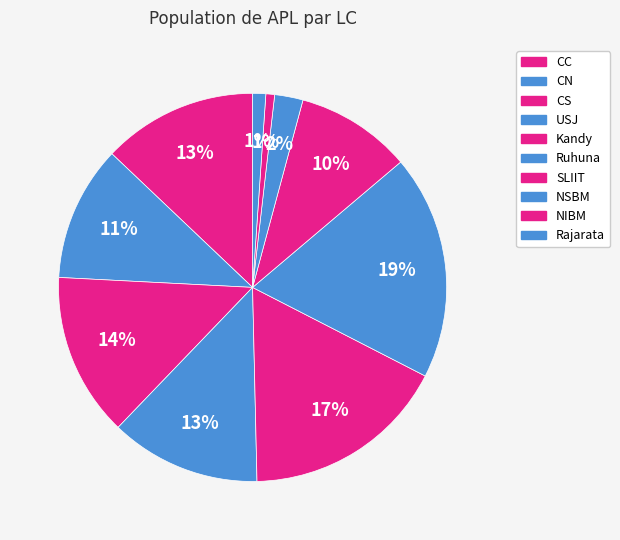

Count the number of slices in the pie.

10